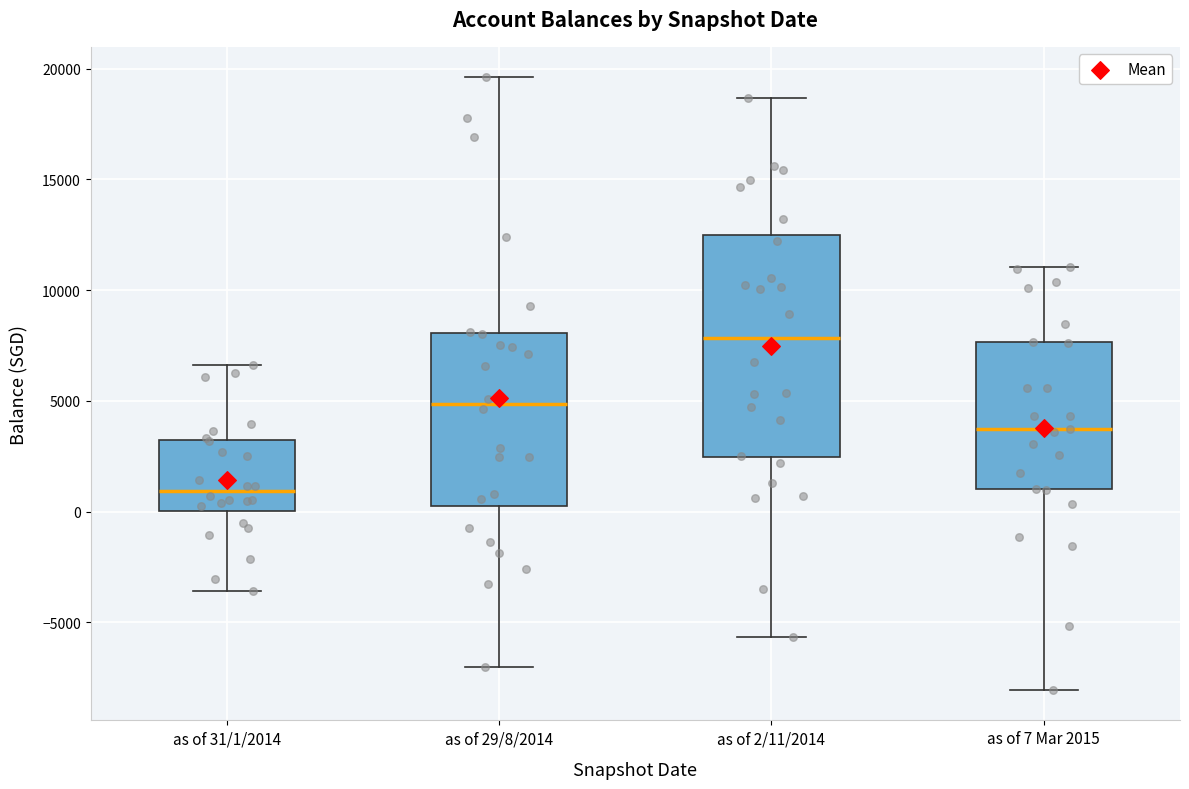

Where is the upper edge of the box for as of 29/8/2014 on the y-axis? The values are not printed on the chart, so give them approximately, as read against the axis.

8000